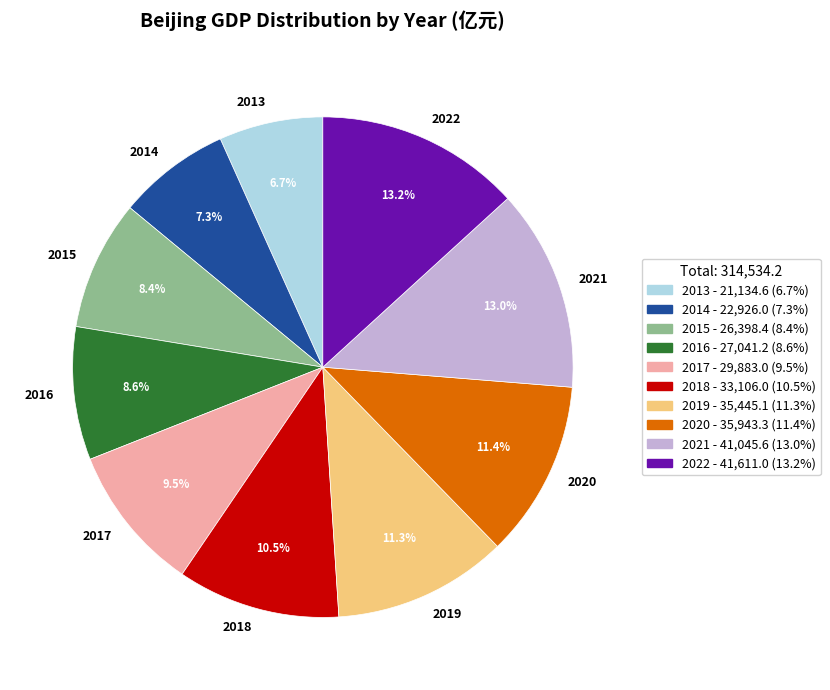

Does 2013 account for over 50% of the chart?

No